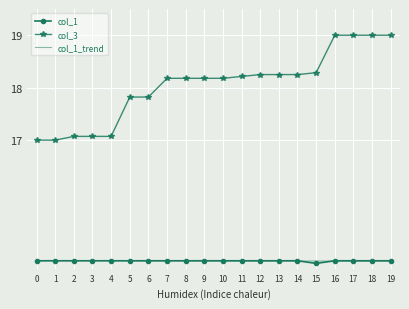

Where does the col_3 series first go above 18?

7